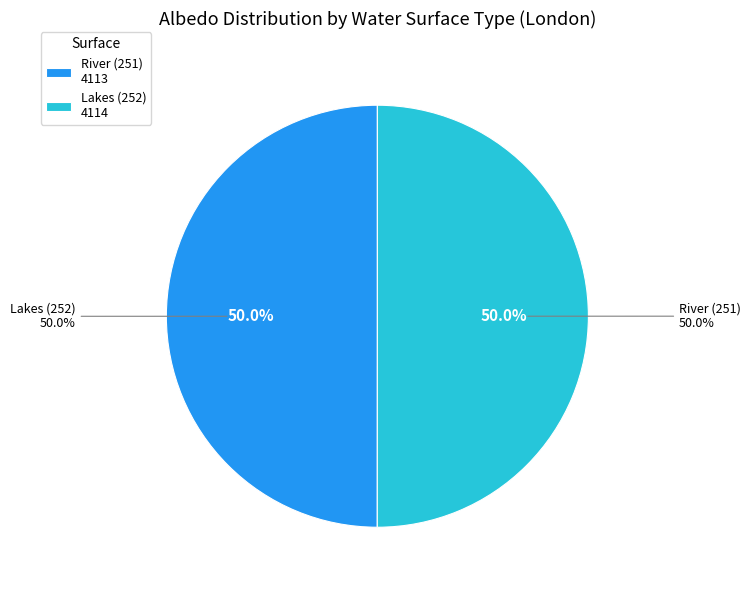

How many segments does this pie chart have?

2